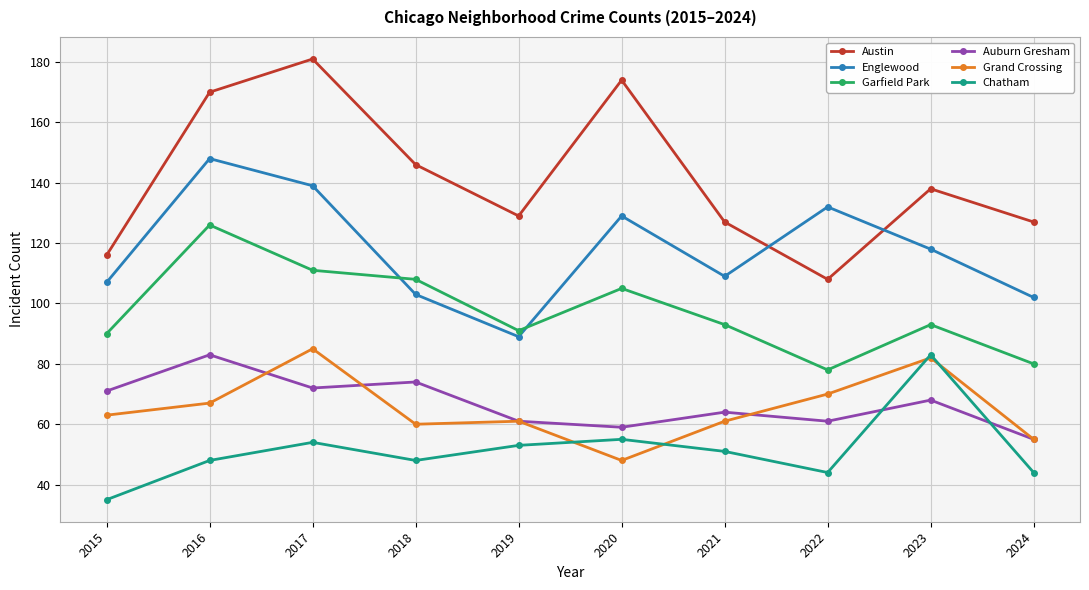

The Chatham series shows 35 at 2015. True or false?

True